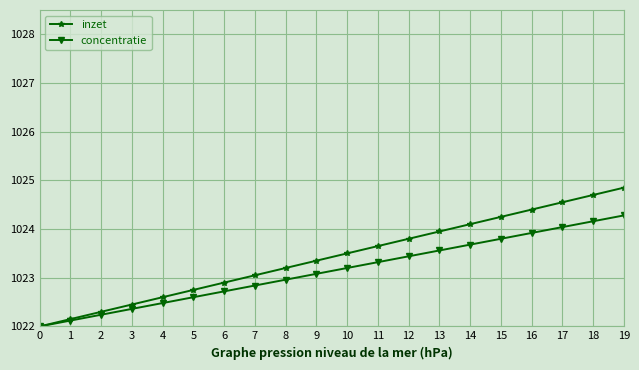

Between 4 and 7, which series saw the biggest shift?

inzet